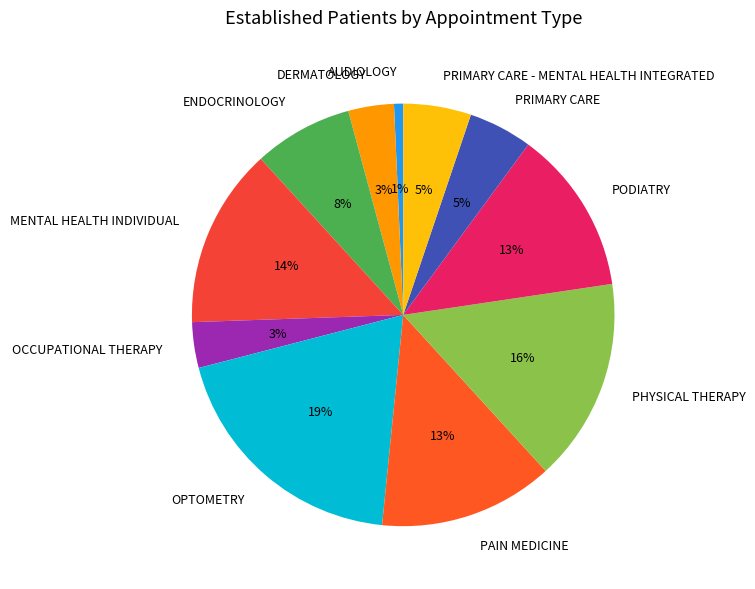

How many segments does this pie chart have?

11